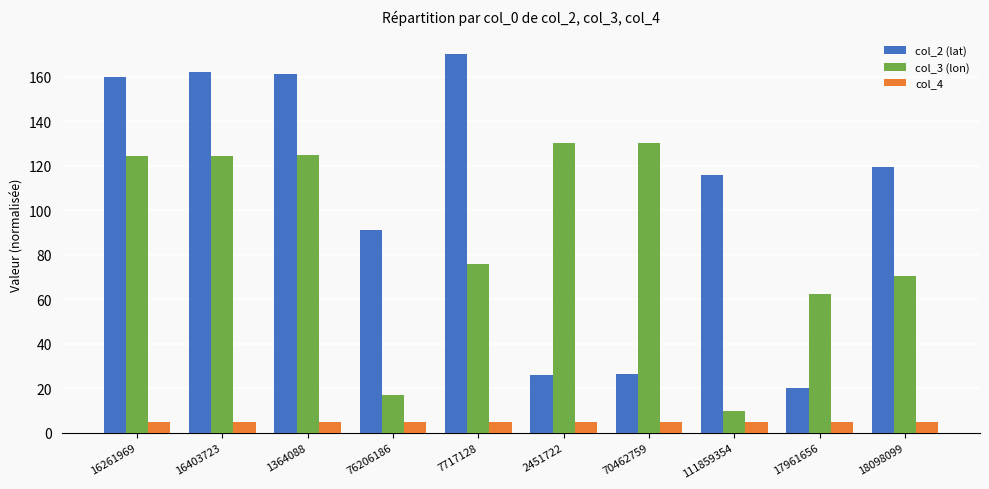

List the series in order of their peak value, lowest first.

col_4, col_3 (lon), col_2 (lat)